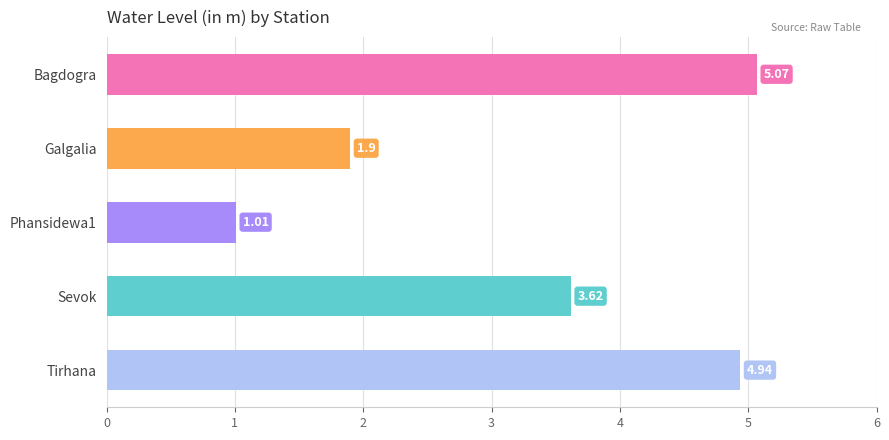

How many values are below 3?

2